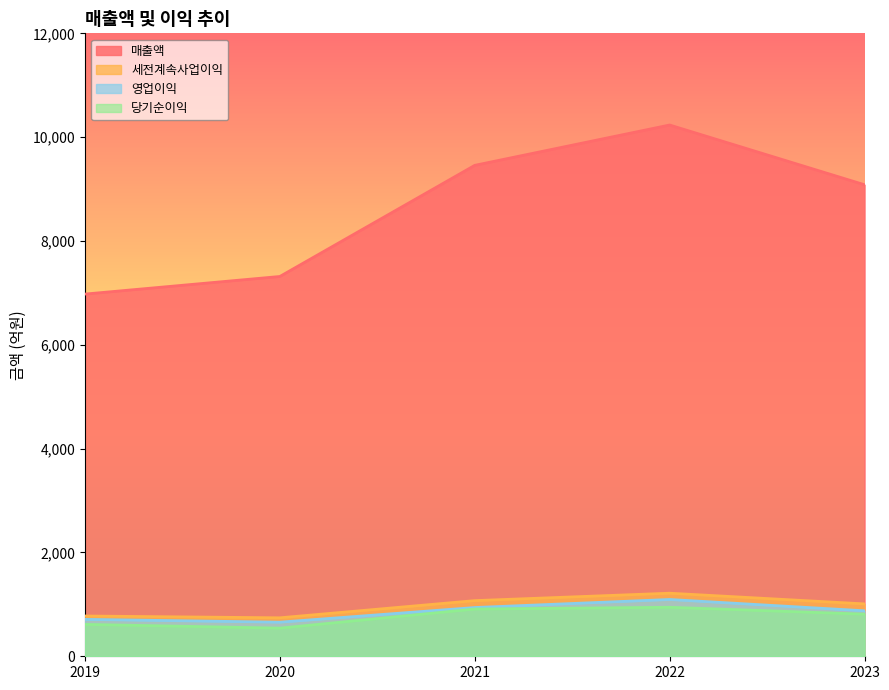

How many data points in 세전계속사업이익 are less than 1009?

2